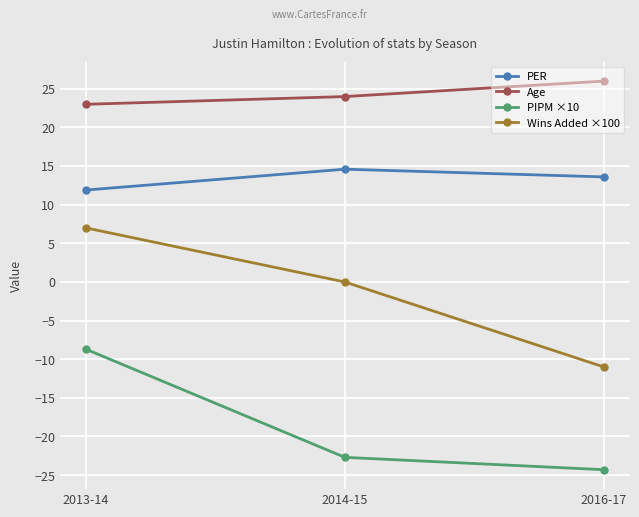

What is the label of the 1st point from the right?

2016-17